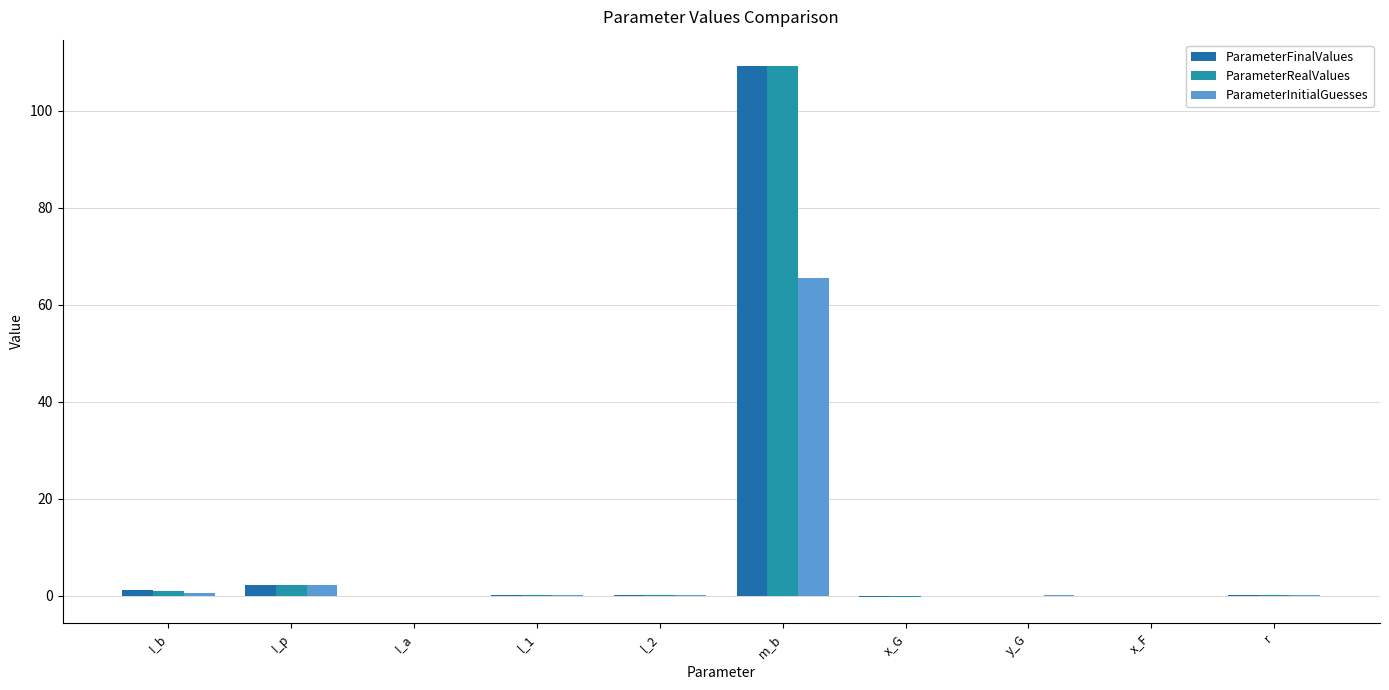

Is the value of ParameterInitialGuesses at I_b greater than the value of ParameterFinalValues at l_2?

Yes